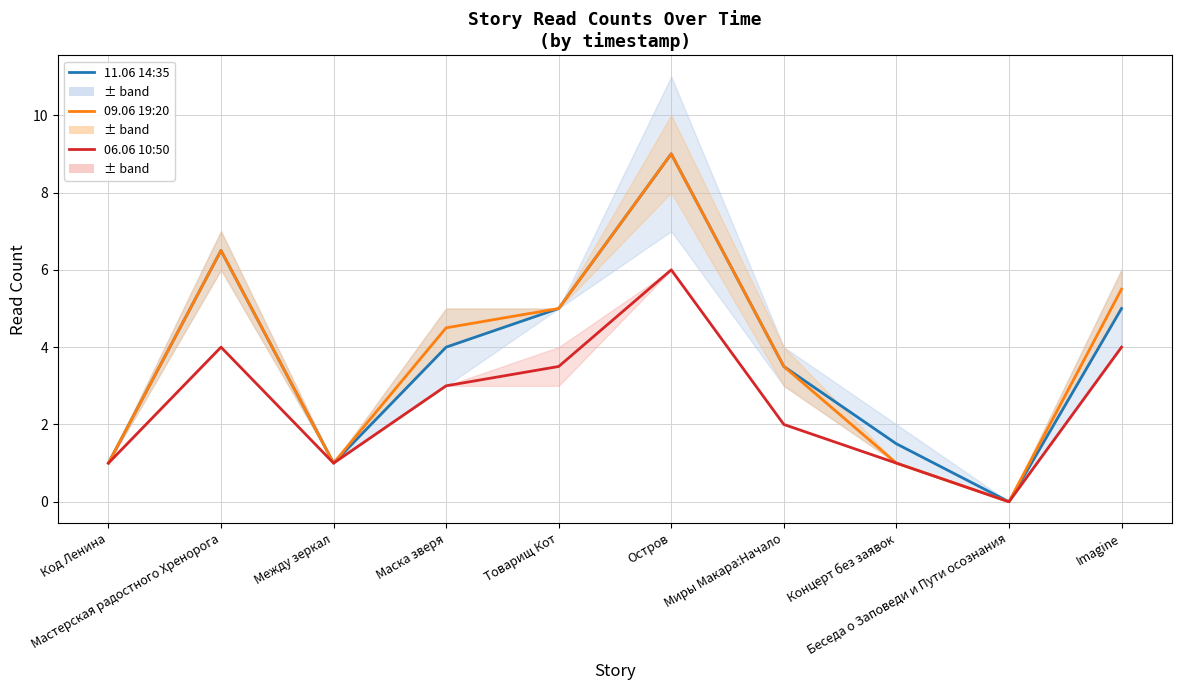

Between Мастерская радостного Хренорога and Остров, which is larger?

Остров